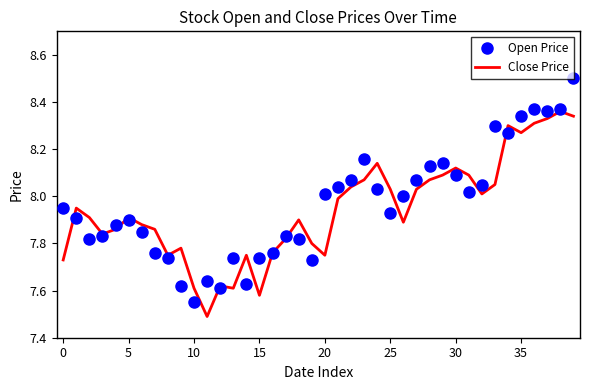

What is the maximum value shown in the chart?

8.5